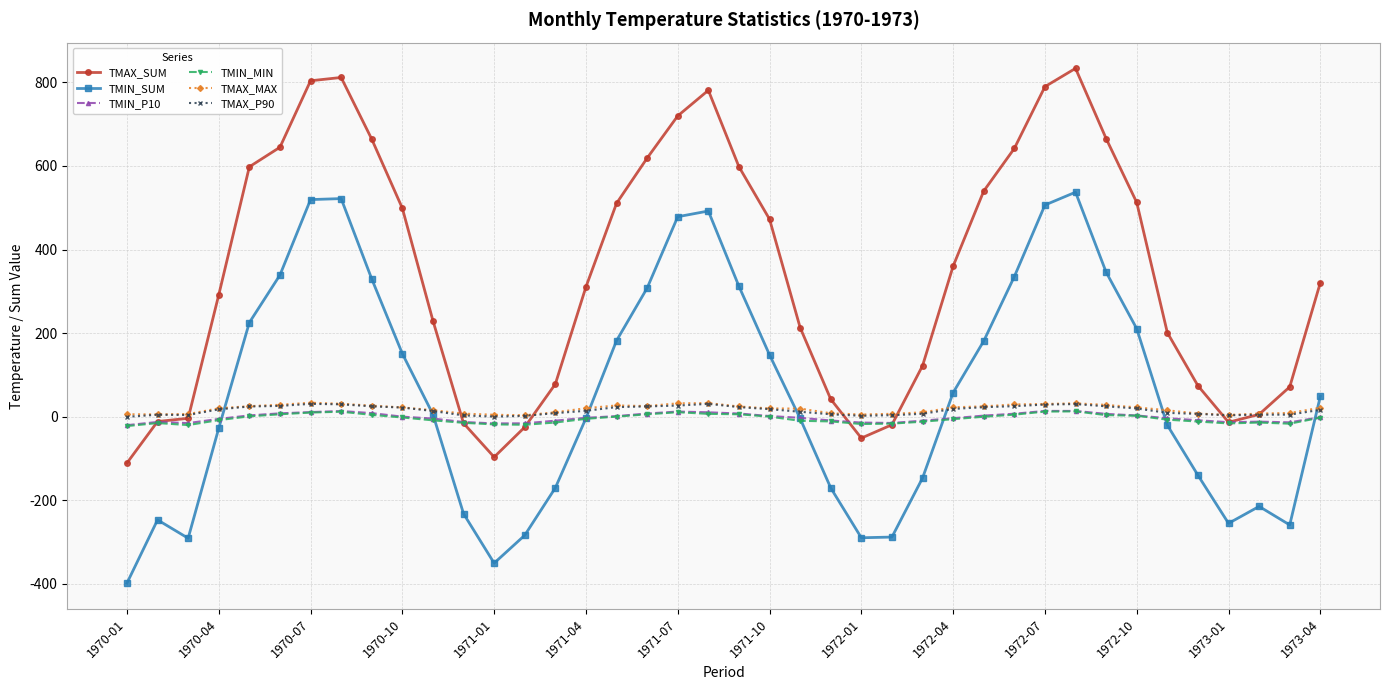

True or false: TMAX_MAX and TMIN_P10 intersect in this chart.

False